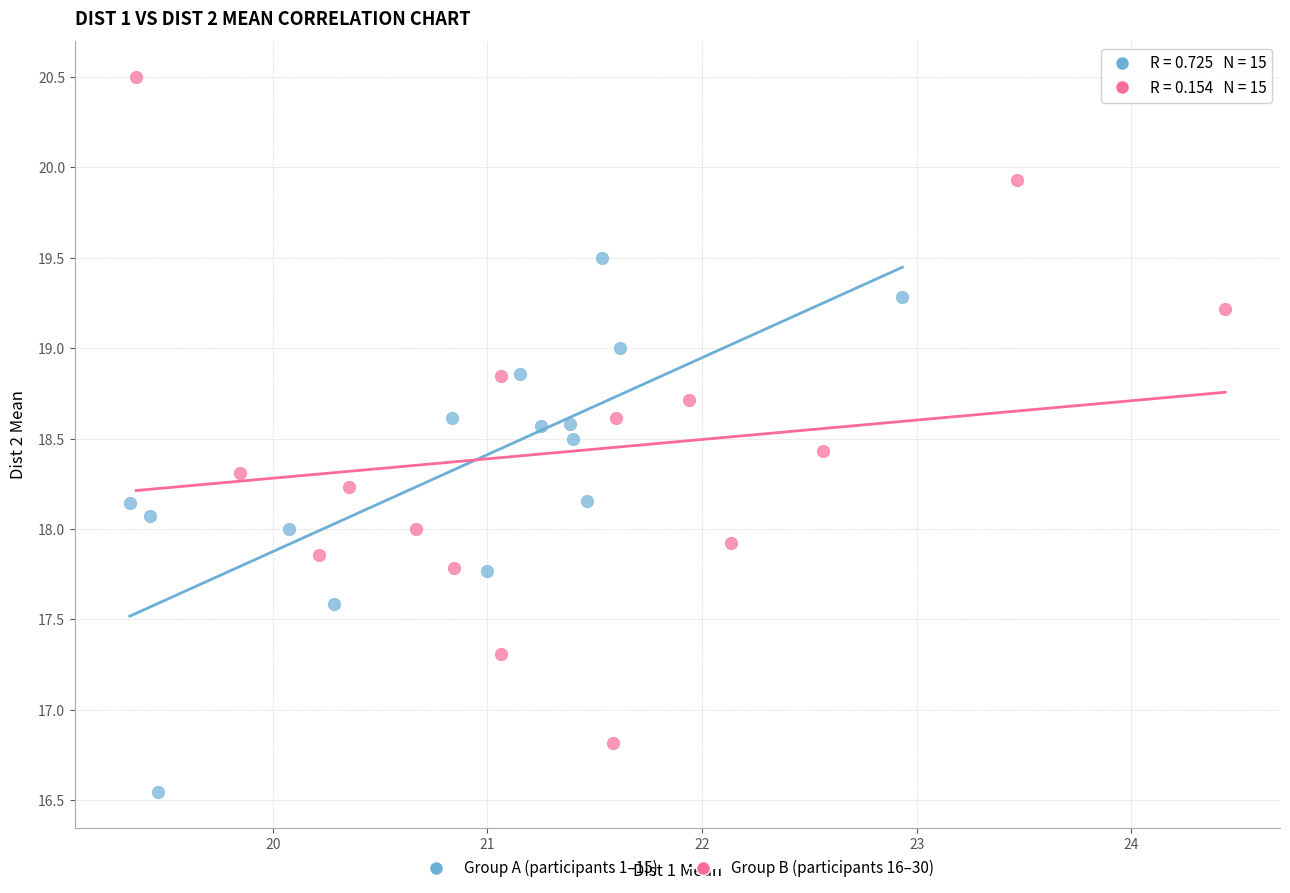

Which series has the widest spread of Y values?

Group B (participants 16–30)